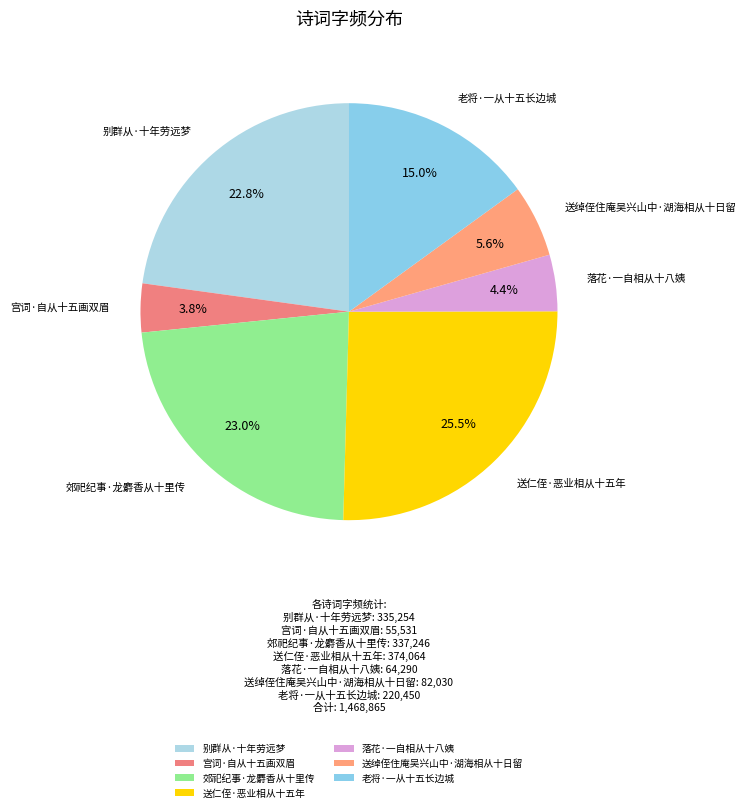

What is the total percentage of 送仁侄·恶业相从十五年 and 老将·一从十五长边城?

40.5%